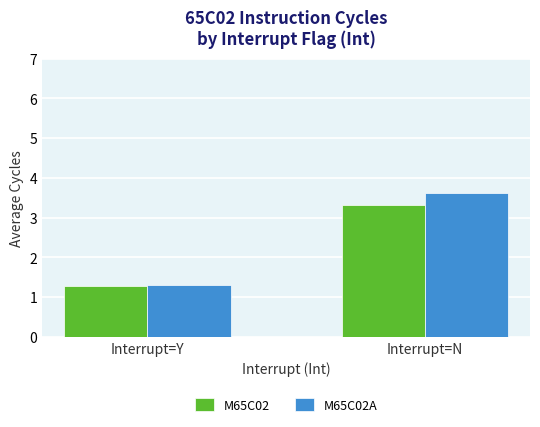

Rank the series by their maximum value, from highest to lowest.

M65C02A, M65C02